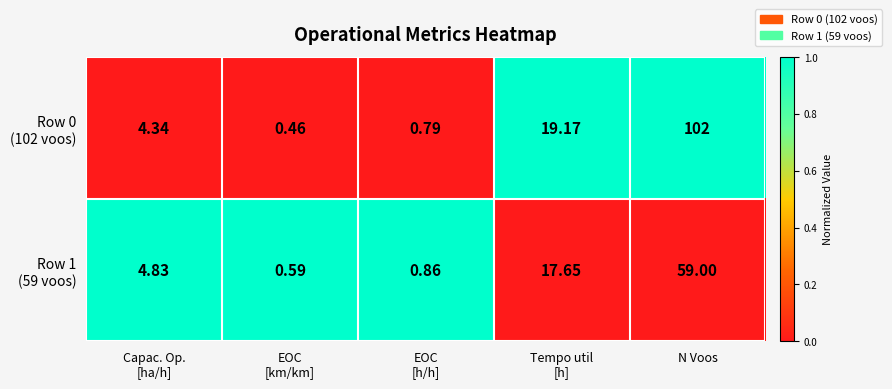

At which category is the sum across all series the highest?

N Voos